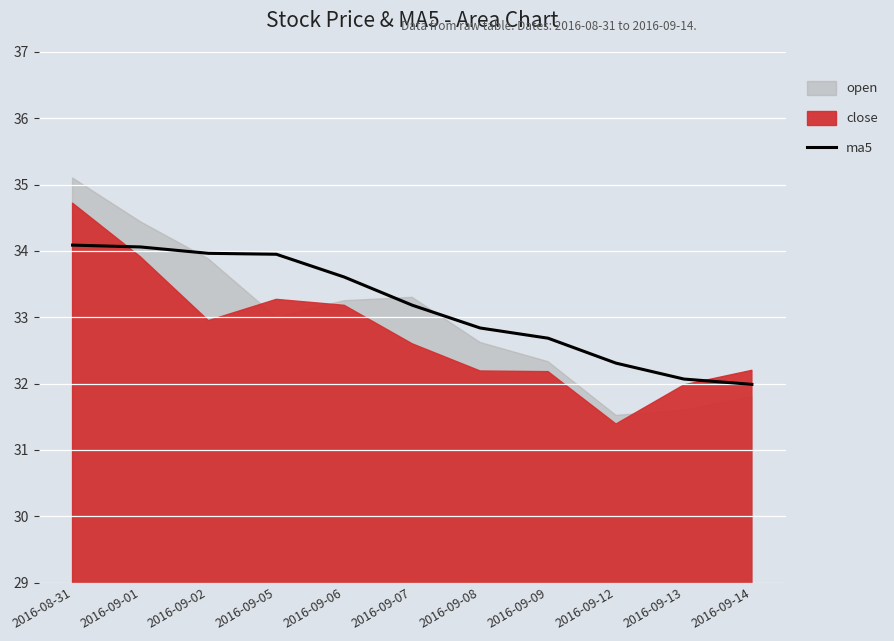

The ma5 series shows 56.4 at 2016-09-01. True or false?

False